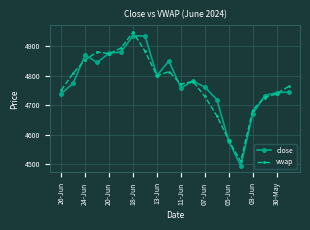

True or false: close has more than 1 points higher than both neighbors.

True